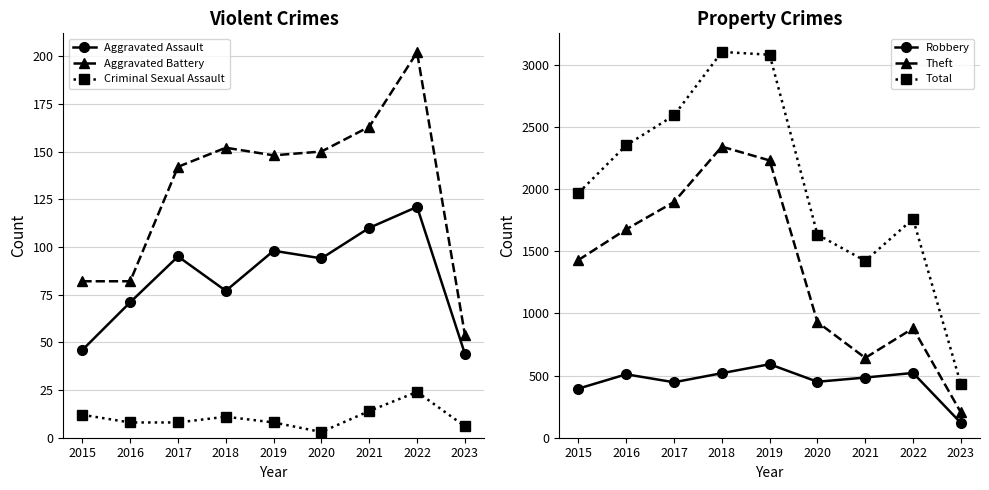

Which series has the widest spread of values?

Total